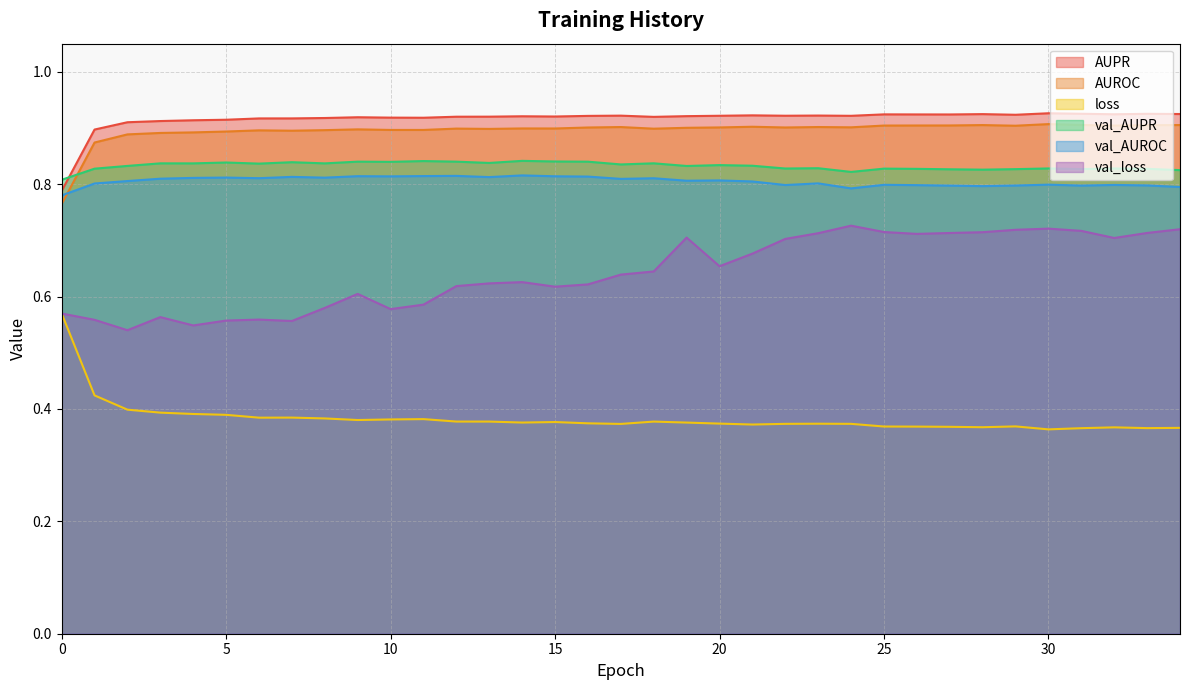

True or false: AUROC has more than 0 points higher than both neighbors.

True